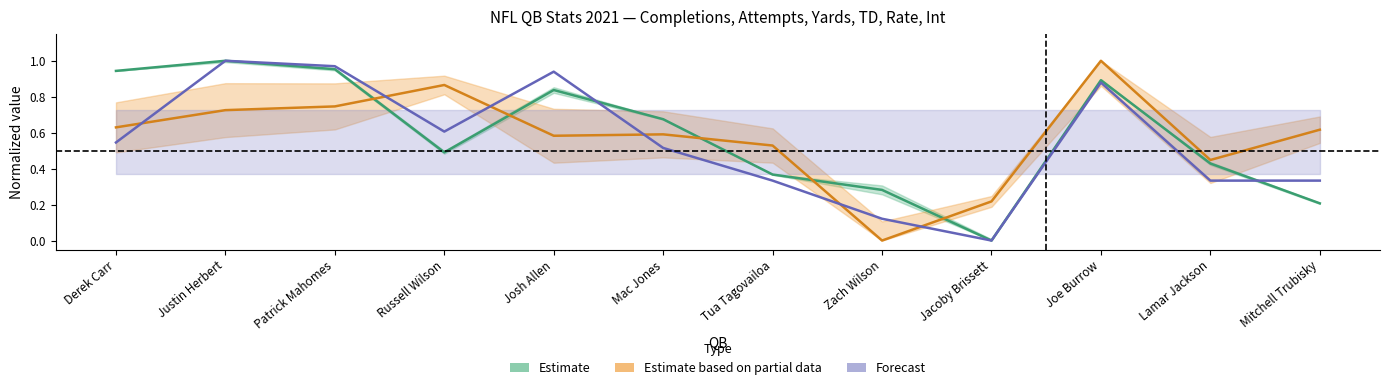

Reading left to right, list all the values displayed in this chart.

Estimate (Yds norm.): Derek Carr=0.9	Justin Herbert=1.0	Patrick Mahomes=1.0	Russell Wilson=0.5	Josh Allen=0.8	Mac Jones=0.7	Tua Tagovailoa=0.4	Zach Wilson=0.3	Jacoby Brissett=0.0	Joe Burrow=0.9	Lamar Jackson=0.4	Mitchell Trubisky=0.2
Estimate based on partial data (Rate norm.): Derek Carr=0.6	Justin Herbert=0.7	Patrick Mahomes=0.7	Russell Wilson=0.9	Josh Allen=0.6	Mac Jones=0.6	Tua Tagovailoa=0.5	Zach Wilson=0.0	Jacoby Brissett=0.2	Joe Burrow=1.0	Lamar Jackson=0.4	Mitchell Trubisky=0.6
Forecast (TD norm.): Derek Carr=0.5	Justin Herbert=1.0	Patrick Mahomes=1.0	Russell Wilson=0.6	Josh Allen=0.9	Mac Jones=0.5	Tua Tagovailoa=0.3	Zach Wilson=0.1	Jacoby Brissett=0.0	Joe Burrow=0.9	Lamar Jackson=0.3	Mitchell Trubisky=0.3